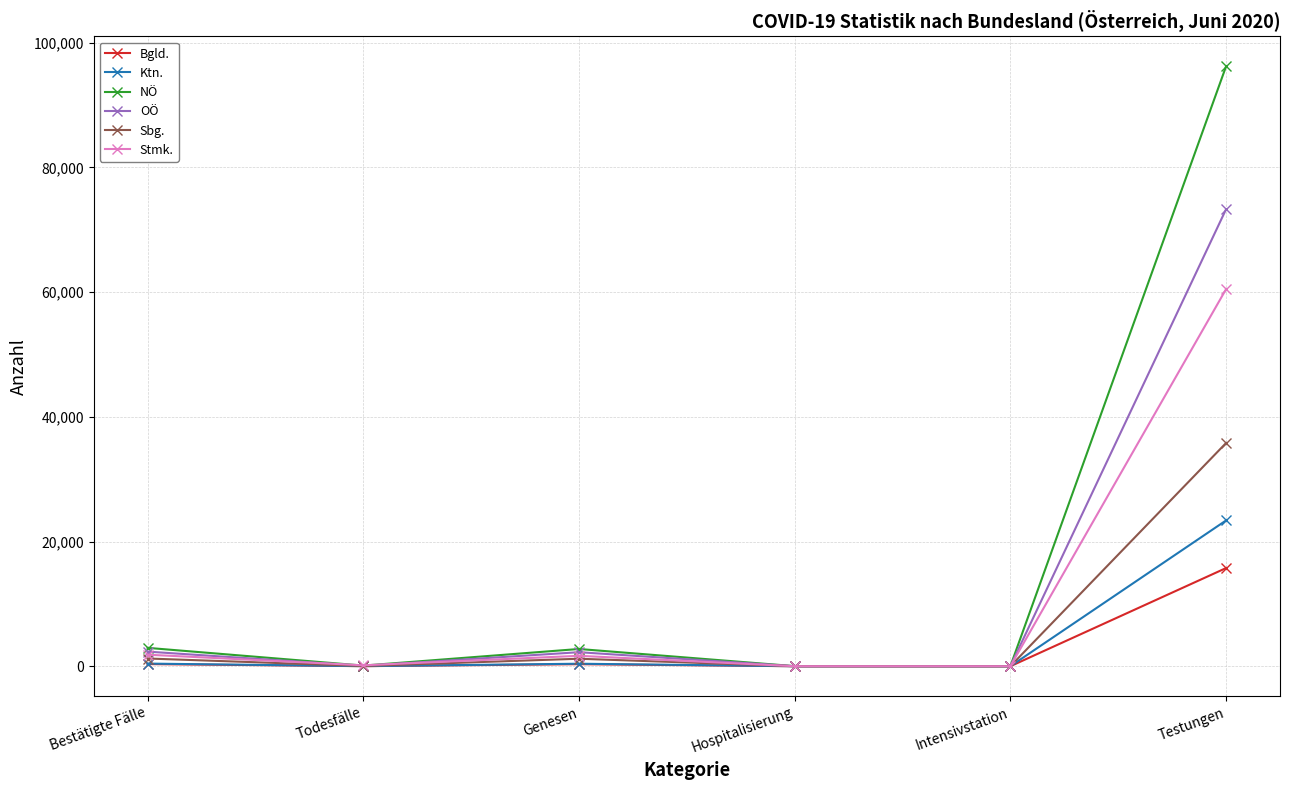

What is the difference between the Stmk. values at Todesfälle and Hospitalisierung?

146